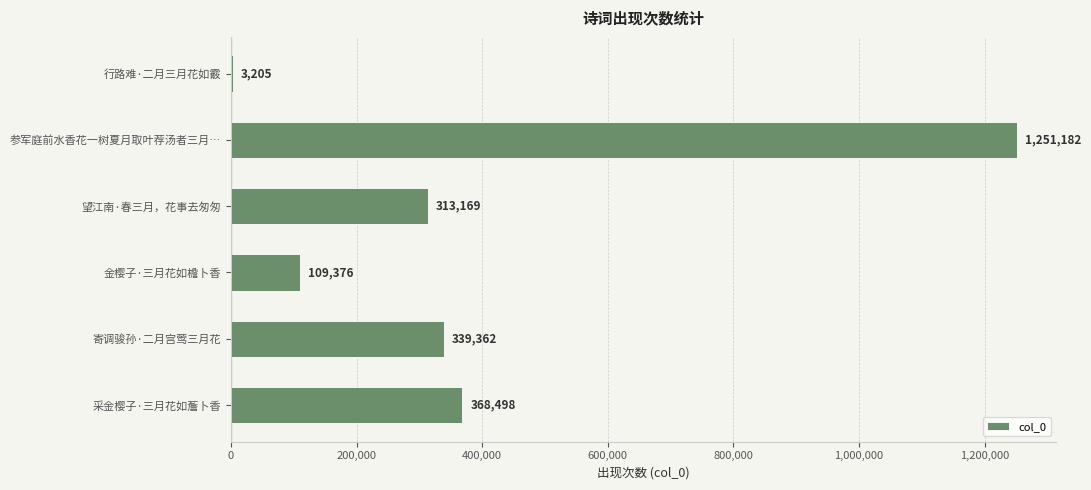

Where is the data nearest to the value 627193?

采金樱子·三月花如薝卜香